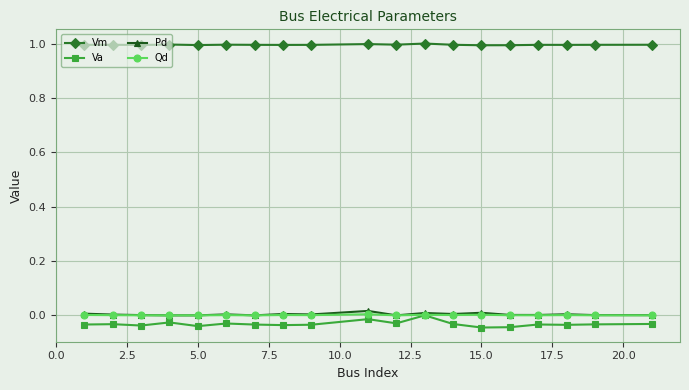

True or false: Vm and Pd cross at least once.

False